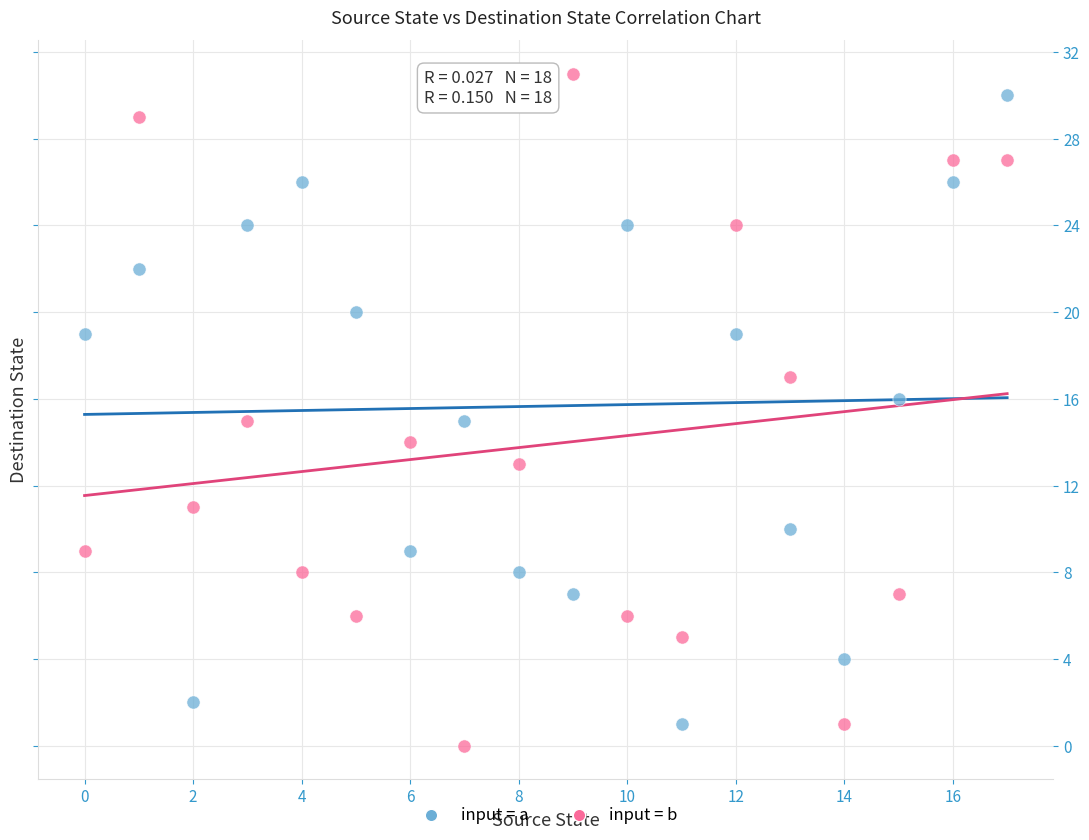

Across all data points, what is the range of Y values (max minus min)?

31